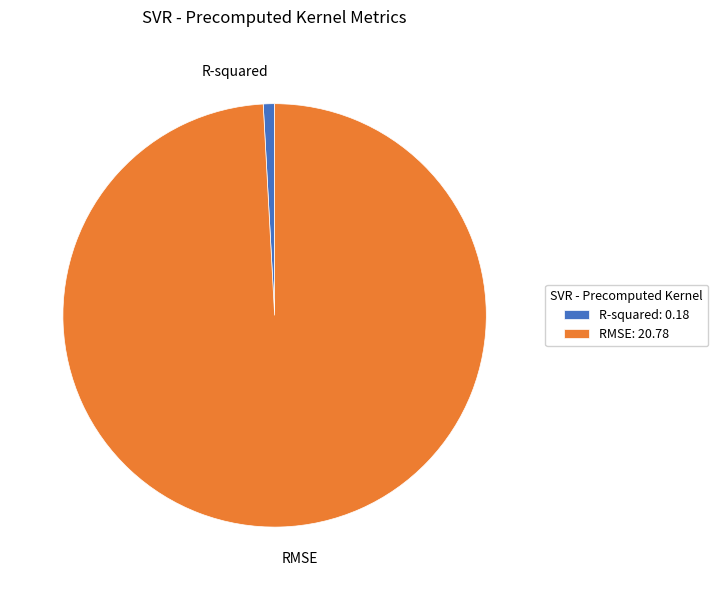

Rank the categories by value from lowest to highest.

R-squared, RMSE